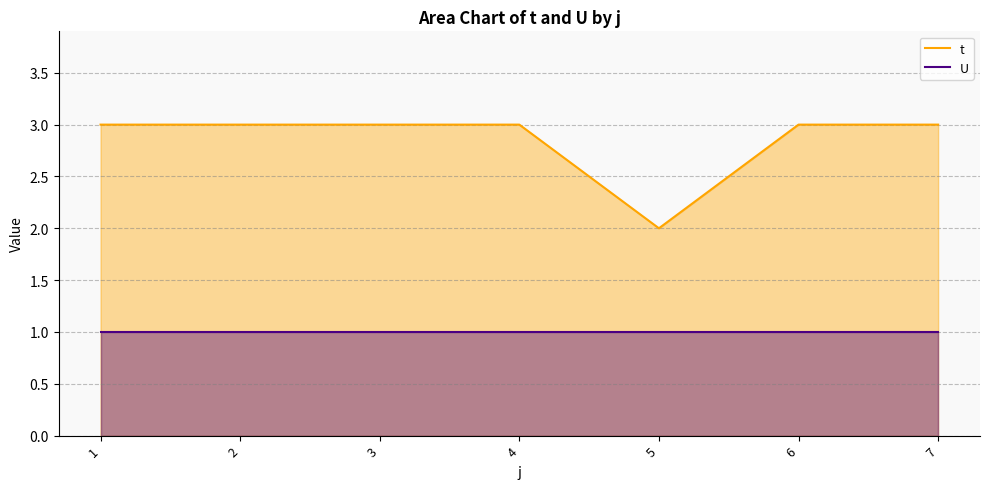

True or false: t and U cross at least once.

False